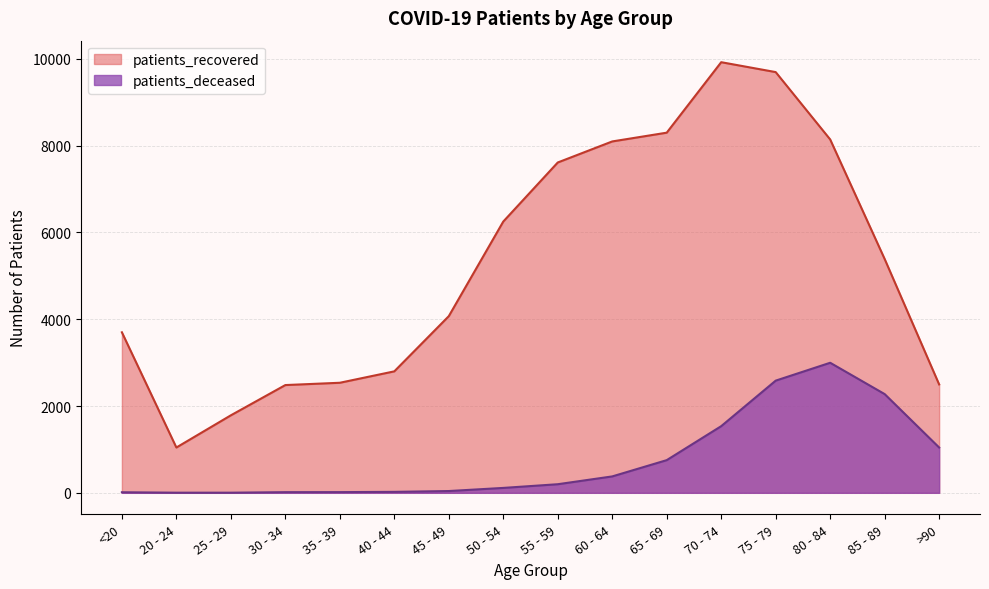

Count the number of data series in this chart.

2